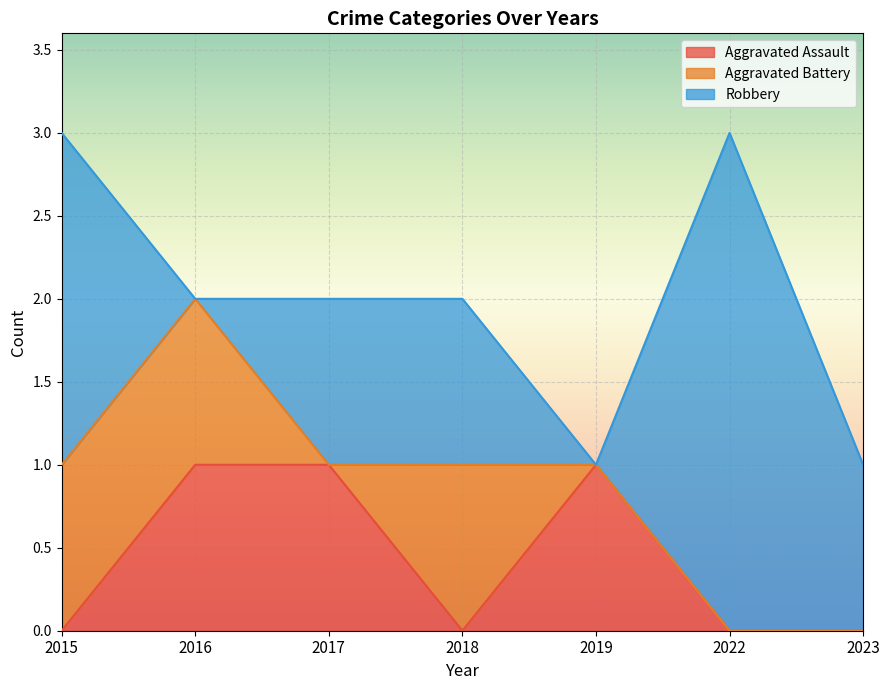

True or false: Aggravated Assault has more than 0 interior local peaks.

True